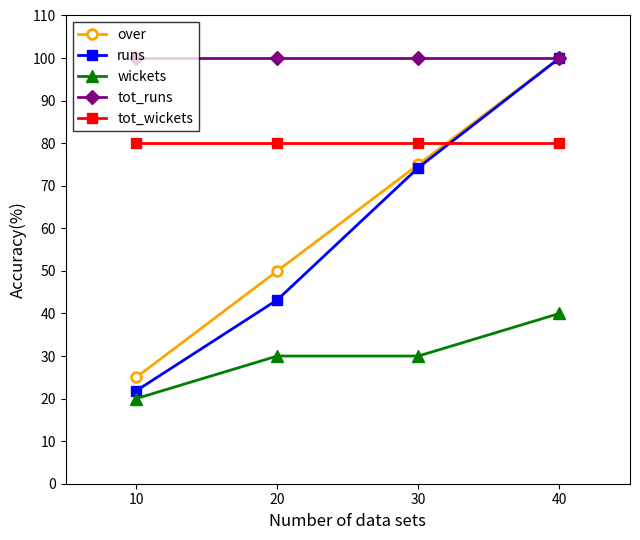

Where do over and tot_wickets first cross each other?

30 and 40